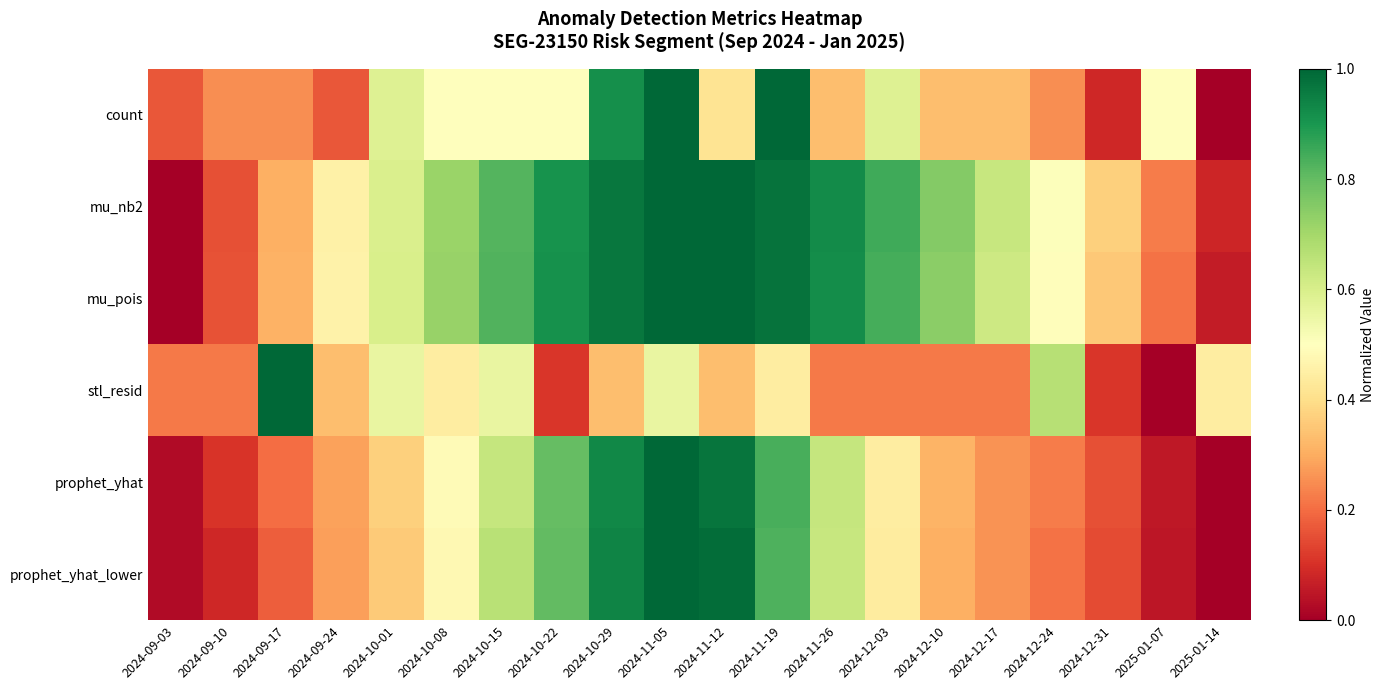

At which category does the chart reach its peak across all series?

2024-11-05